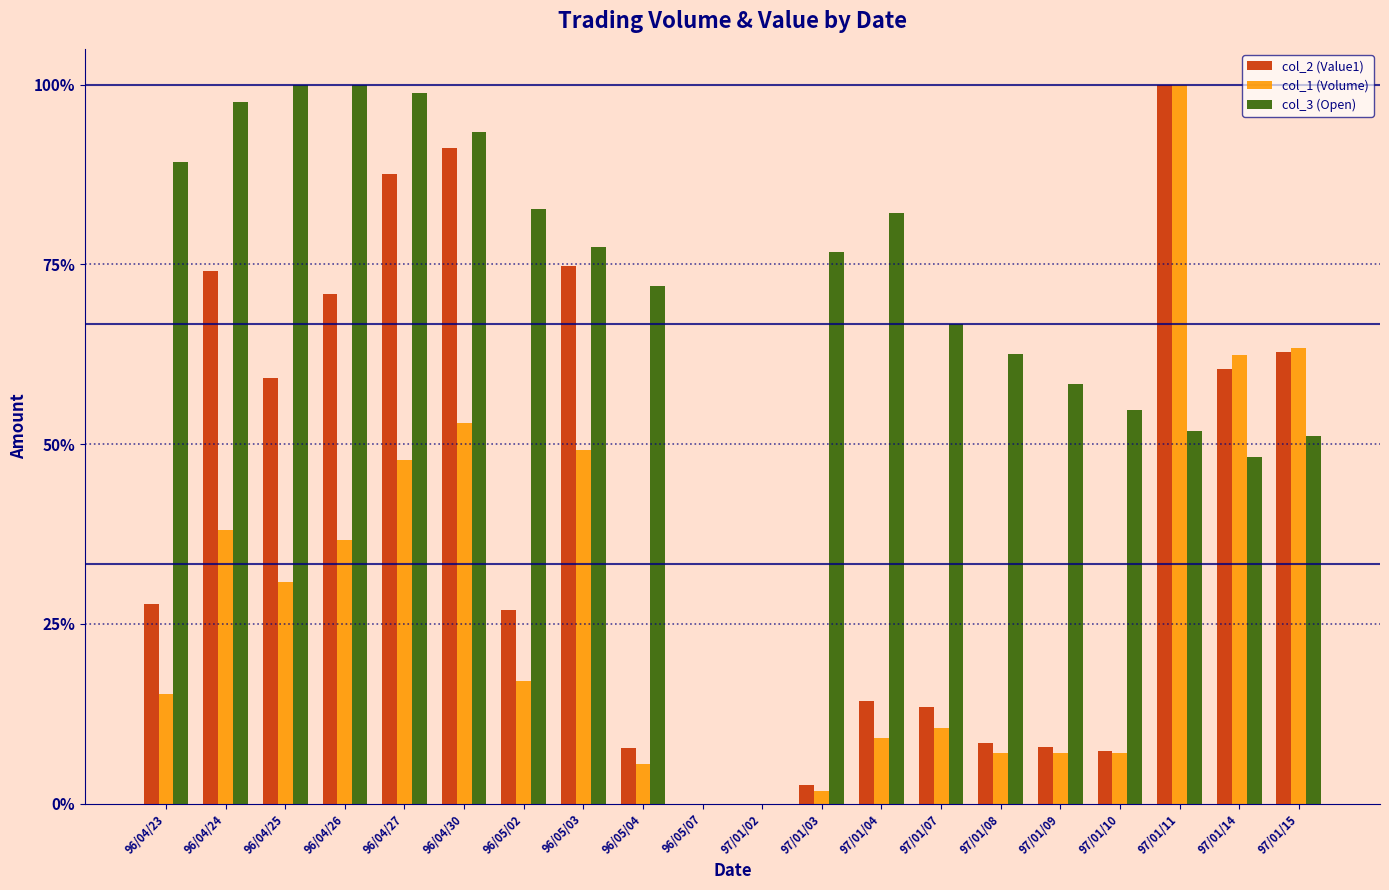

Reading left to right, transcribe all the data shown in this chart.

col_2 (Value1): 0.3	0.7	0.6	0.7	0.9	0.9	0.3	0.7	0.1	0.0	0.0	0.0	0.1	0.1	0.1	0.1	0.1	1.0	0.6	0.6
col_1 (Volume): 0.2	0.4	0.3	0.4	0.5	0.5	0.2	0.5	0.1	0.0	0.0	0.0	0.1	0.1	0.1	0.1	0.1	1.0	0.6	0.6
col_3 (Open): 0.9	1.0	1.0	1.0	1.0	0.9	0.8	0.8	0.7	0.0	0.0	0.8	0.8	0.7	0.6	0.6	0.5	0.5	0.5	0.5